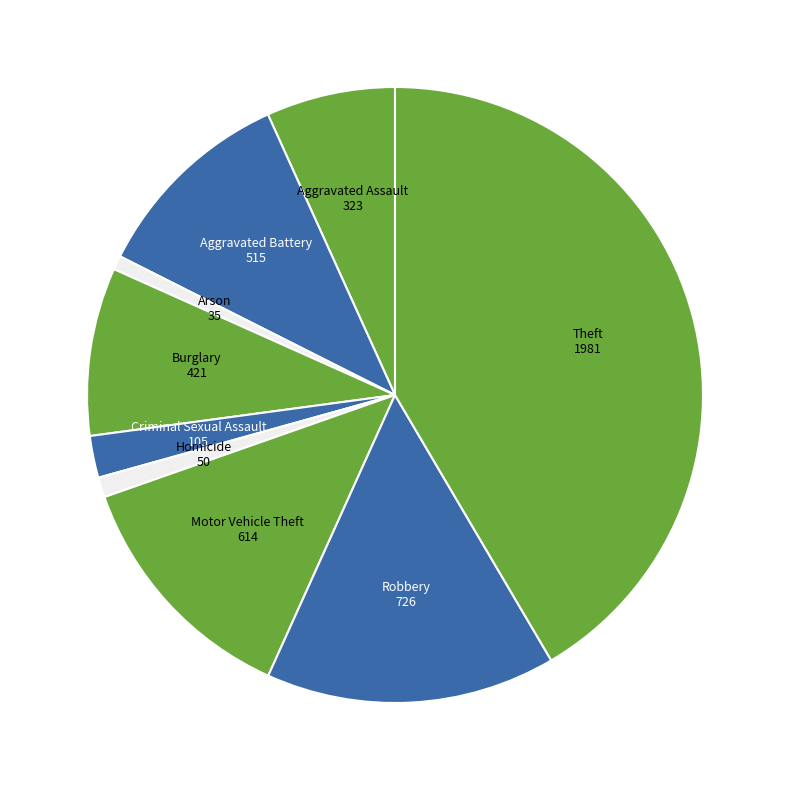

How many segments does this pie chart have?

9